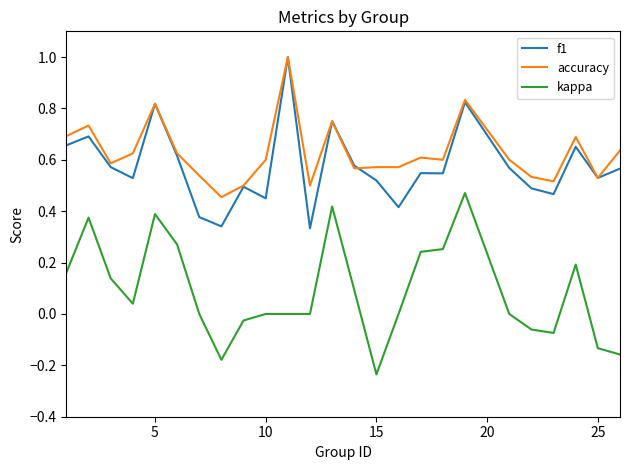

Which series has the largest total across all categories?

accuracy